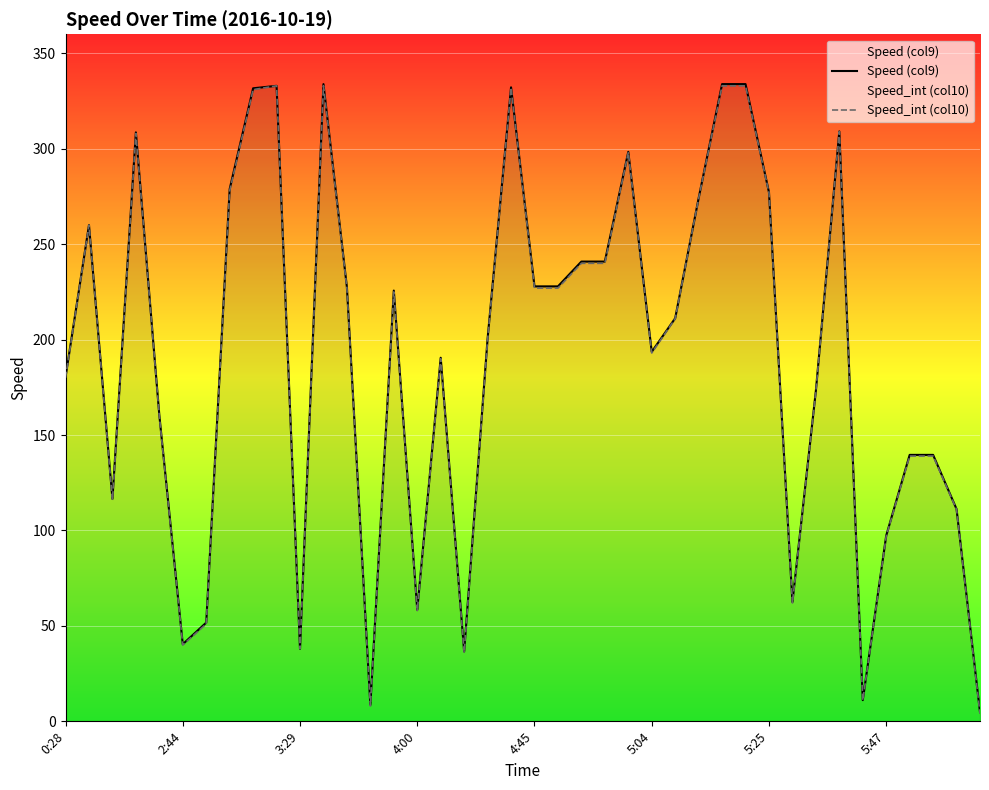

Which series changed the most between 12 and 39?

Speed_int (col10)